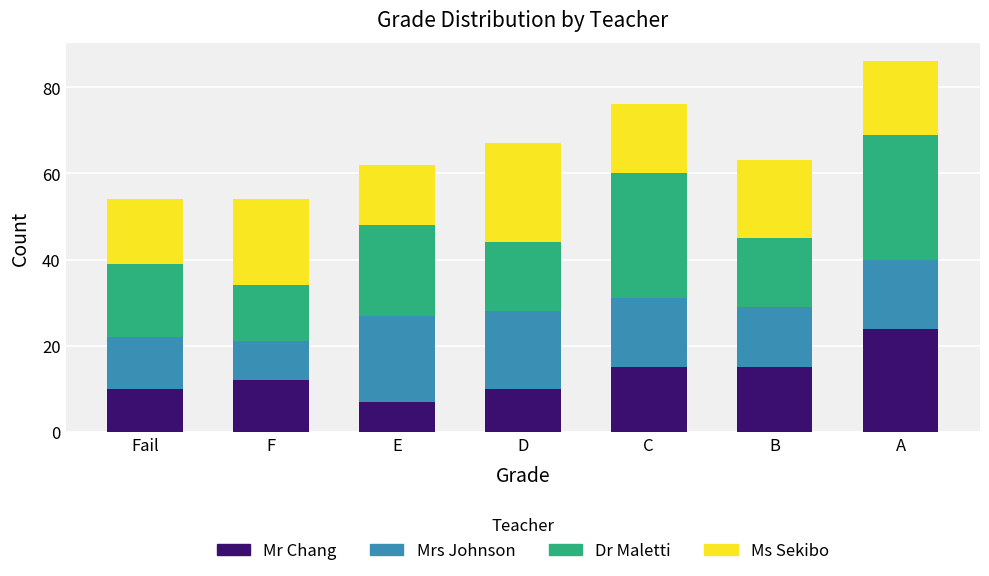

What is the approximate value of Mr Chang at F?

12